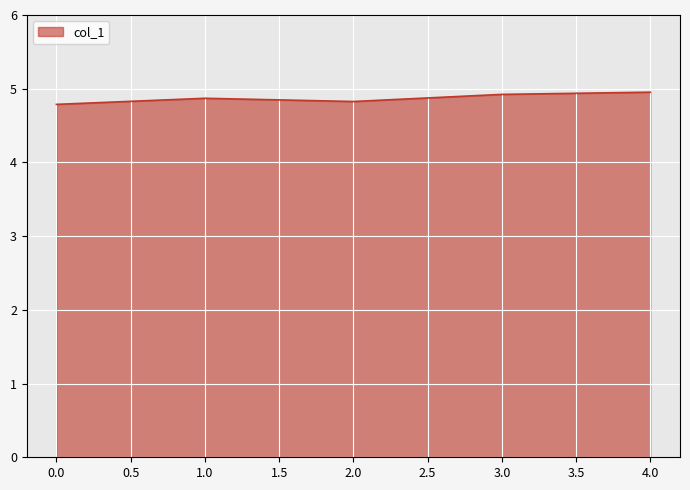

What is the smallest value displayed?

4.8